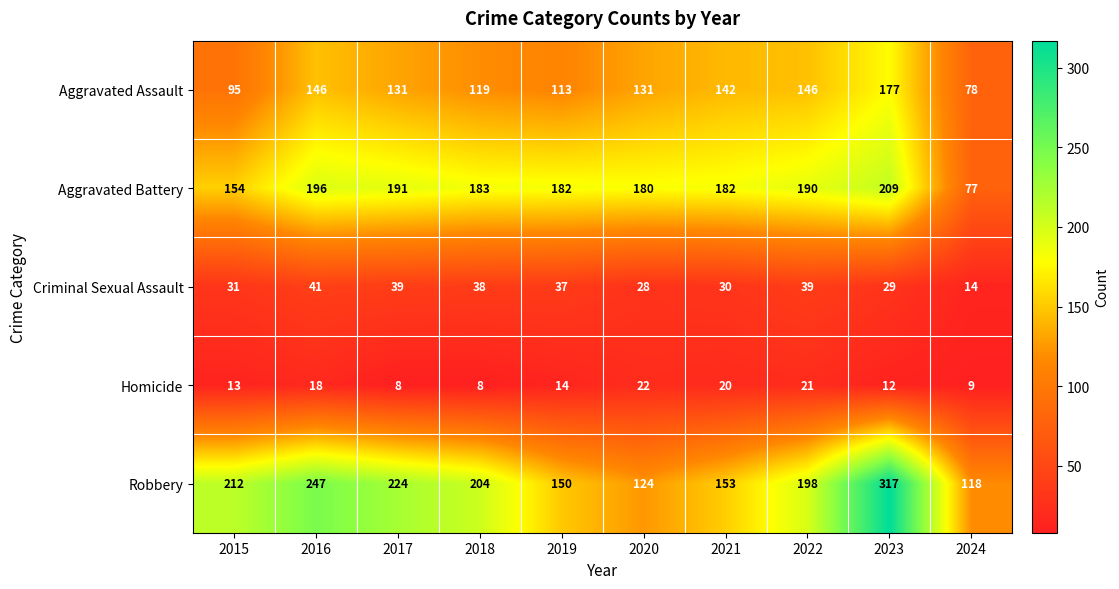

Where is Aggravated Battery nearest to the value 143?

2015